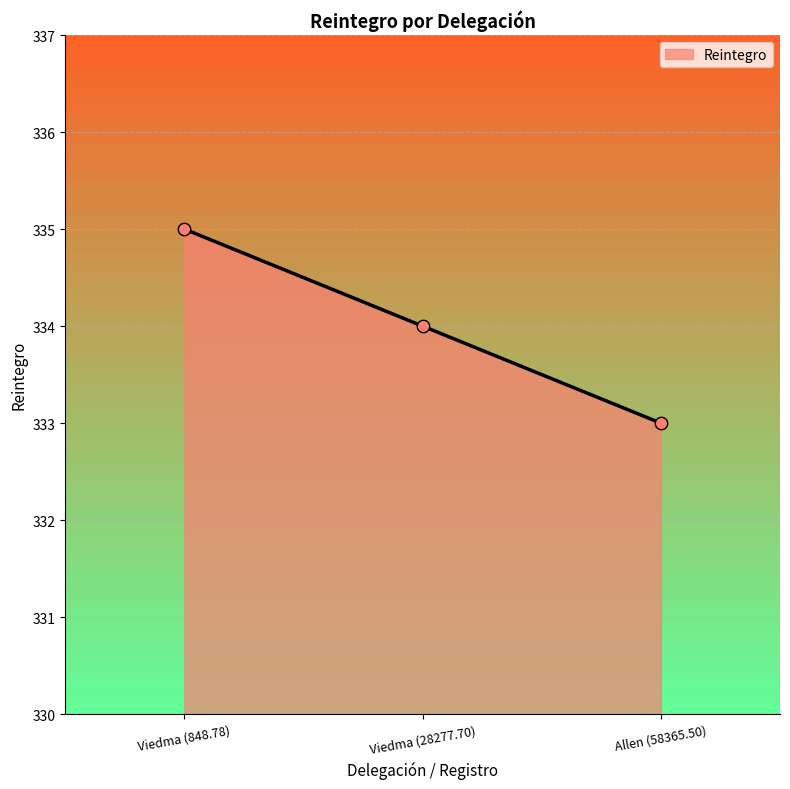

What is the ratio of the value at Viedma (848.78) to the value at Allen (58365.50)?

1.0